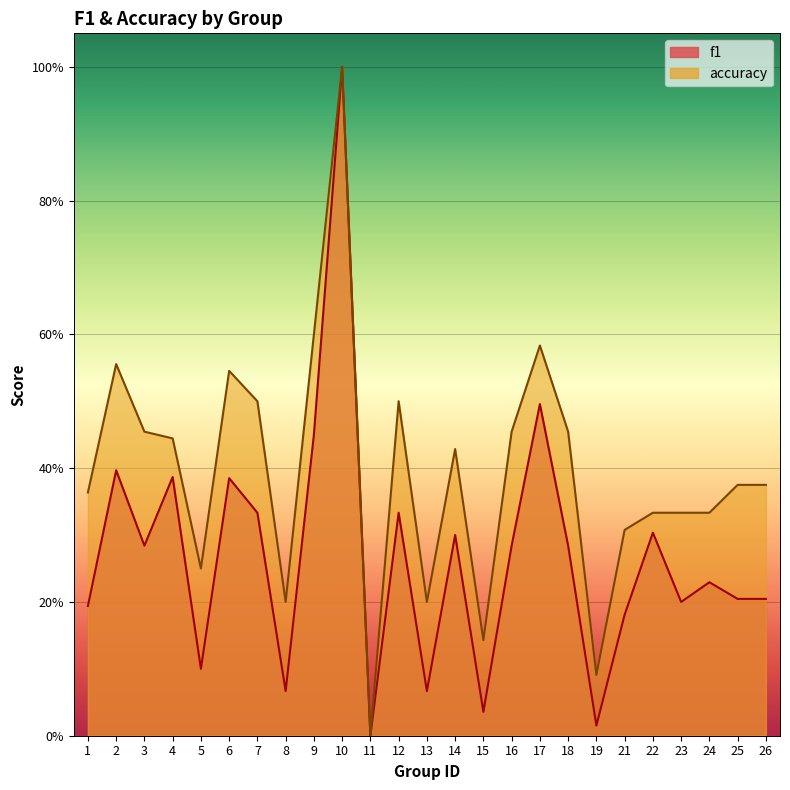

Which label corresponds to the largest value in the chart?

10